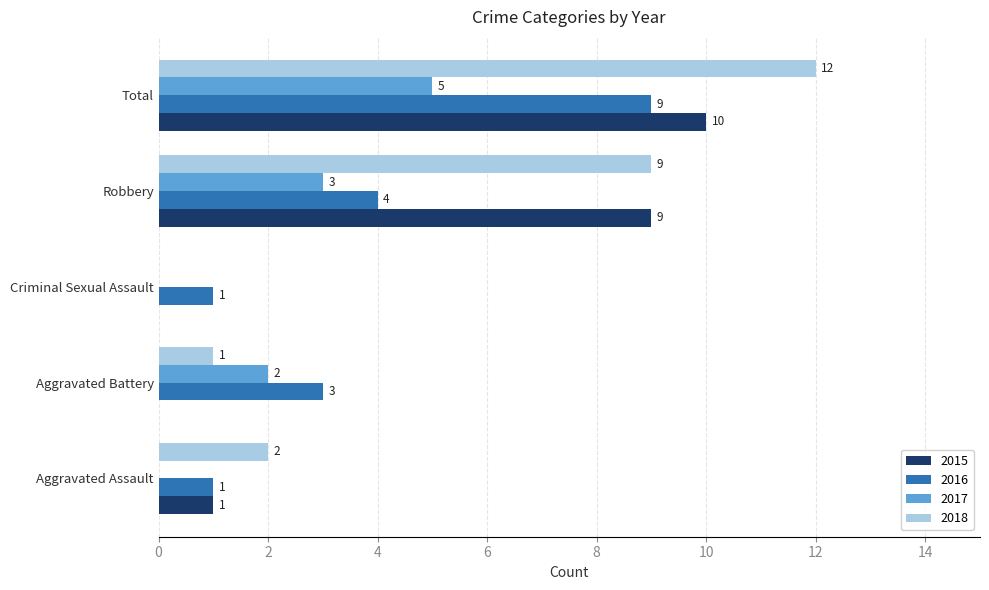

Which series has the largest range (max minus min)?

2018